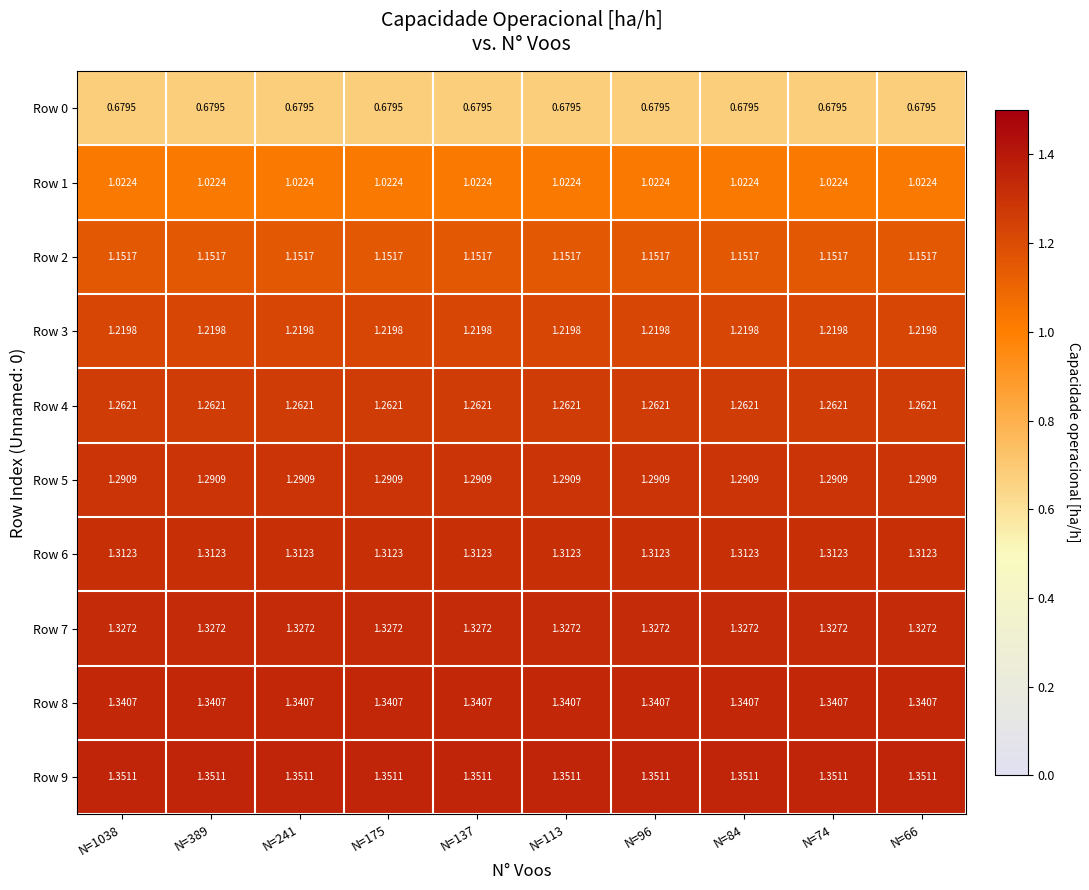

Which series has the largest total across all categories?

Row 9